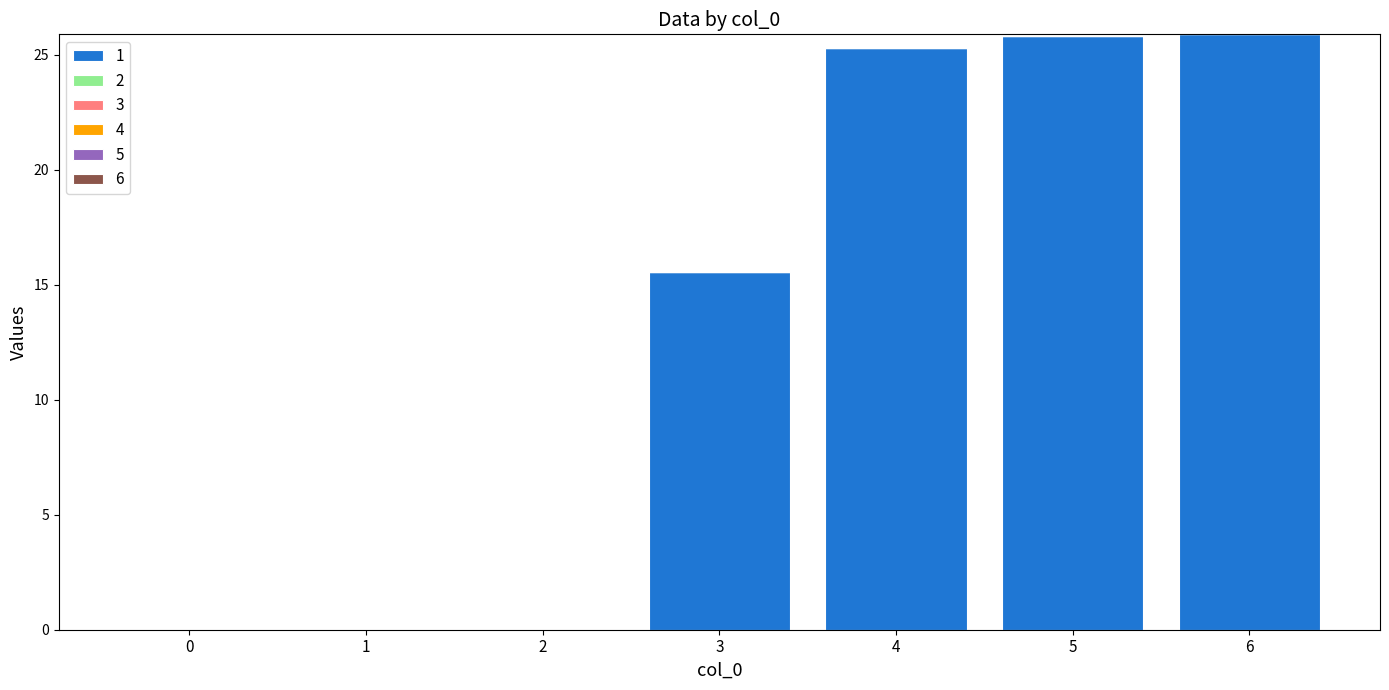

What is the change in value from 0 to 5?

+25.8